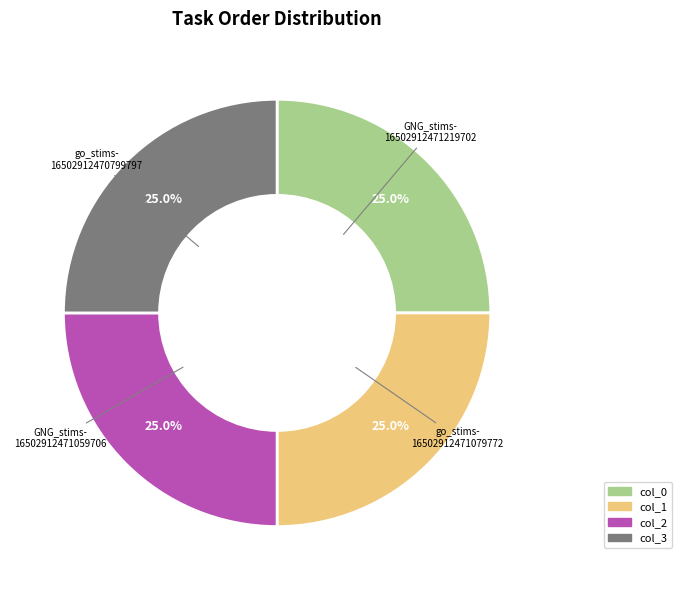

Does any single category account for the majority?

No